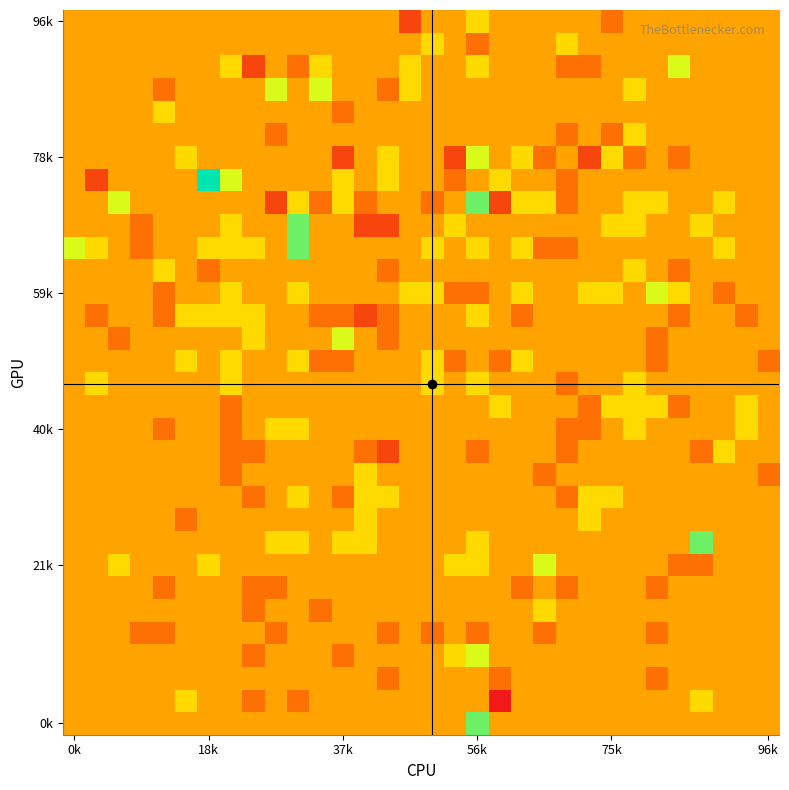

What is the smallest value displayed?

-3